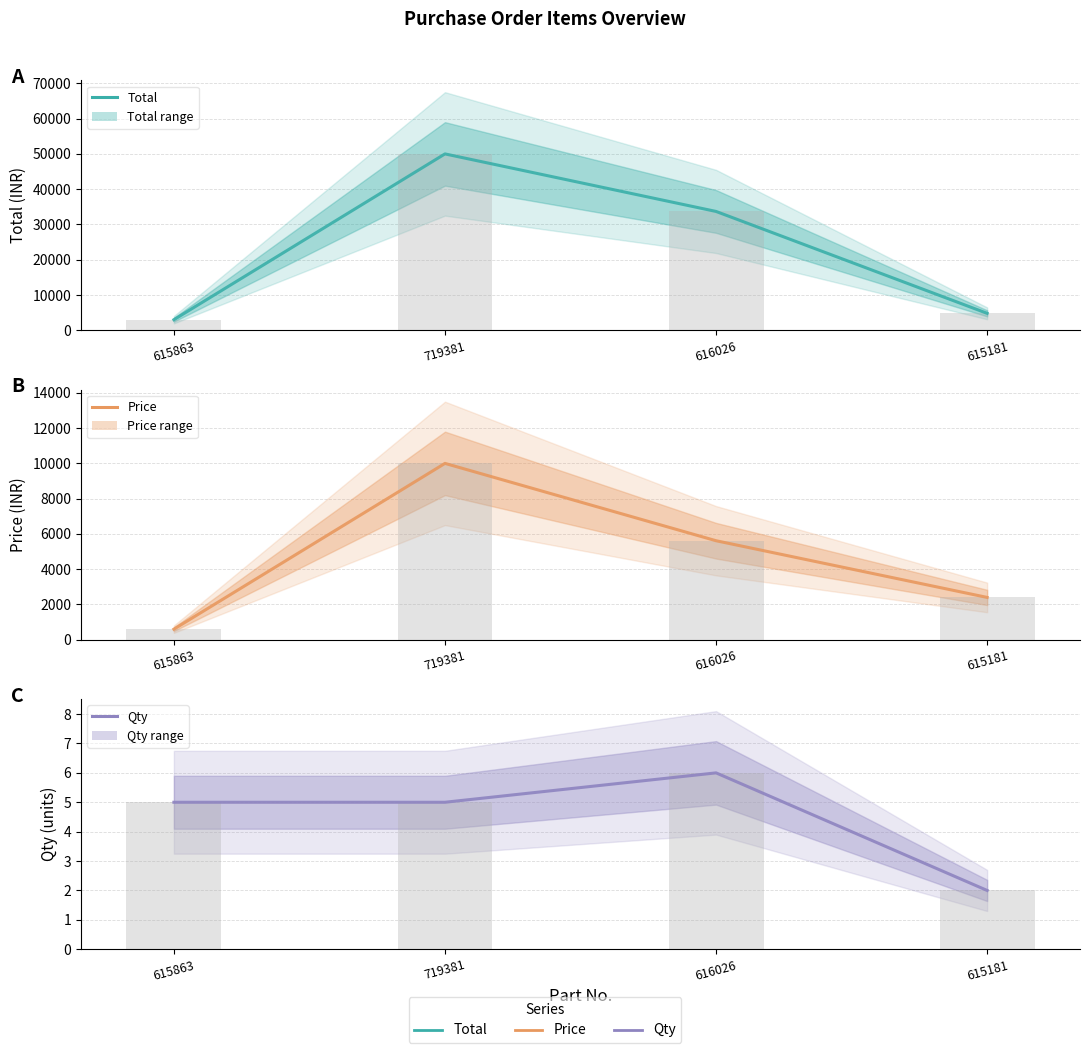

What is the label of the 1st bar from the left?

615863